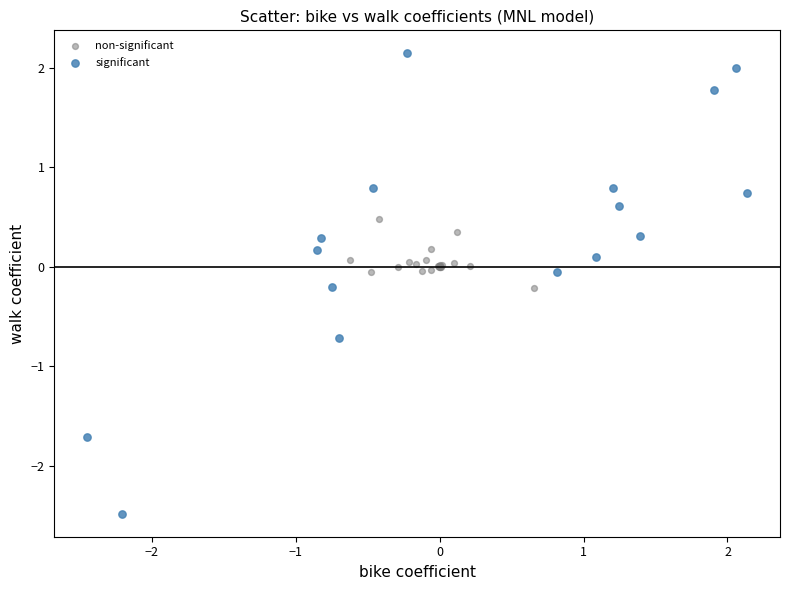

Which series has the widest spread of Y values?

significant